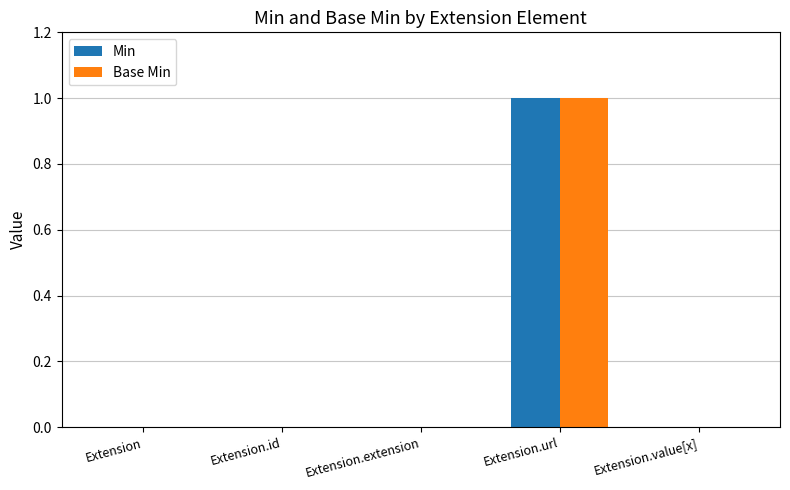

What is the maximum value for Min?

1